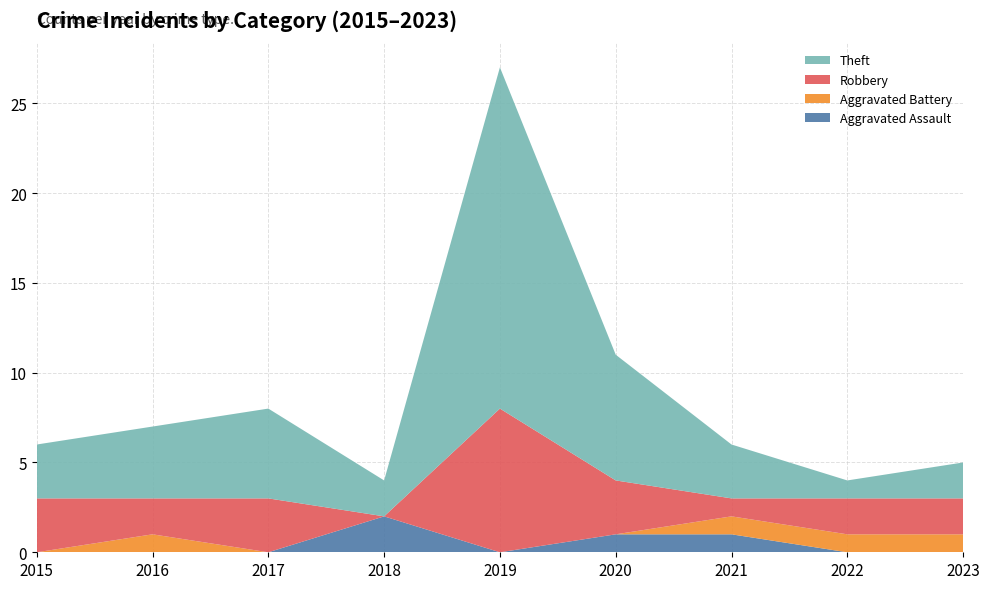

Reading left to right, list all the values displayed in this chart.

Aggravated Assault: 0	0	0	2	0	1	1	0	0
Aggravated Battery: 0	1	0	0	0	0	1	1	1
Robbery: 3	2	3	0	8	3	1	2	2
Theft: 3	4	5	2	19	7	3	1	2